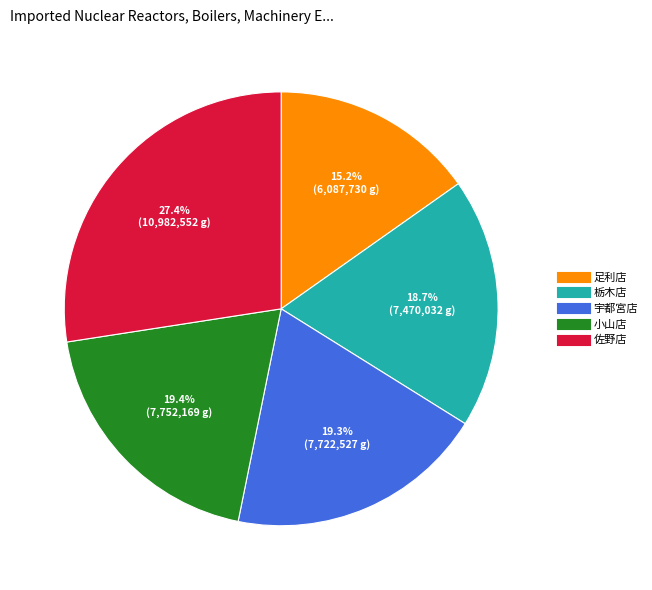

To the nearest percent, what is the combined percentage of 栃木店 and 小山店?

38%